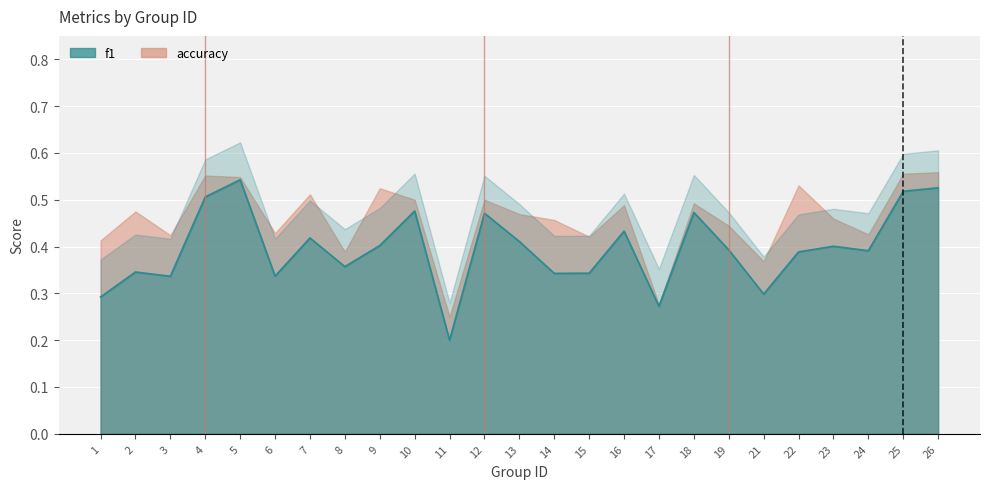

Reading left to right, what are all the values shown in this chart?

1=0.3	2=0.3	3=0.3	4=0.5	5=0.5	6=0.3	7=0.4	8=0.4	9=0.4	10=0.5	11=0.2	12=0.5	13=0.4	14=0.3	15=0.3	16=0.4	17=0.3	18=0.5	19=0.4	21=0.3	22=0.4	23=0.4	24=0.4	25=0.5	26=0.5